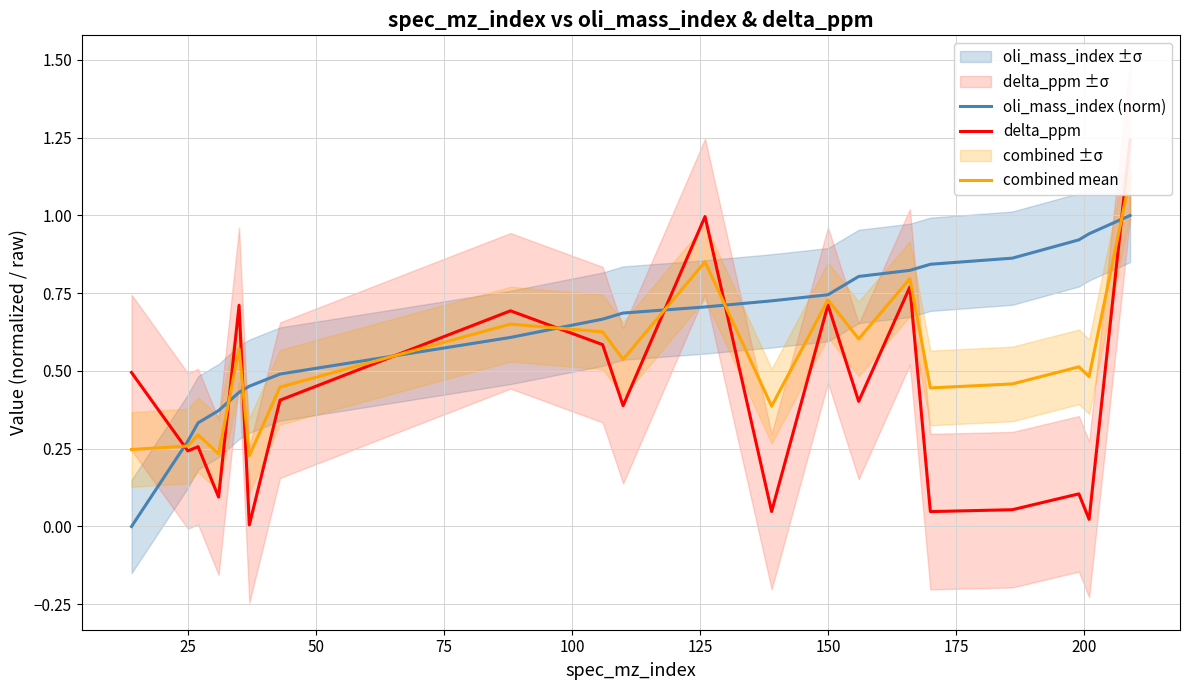

Which series ends up on top after the final intersection of delta_ppm and oli_mass_index (norm)?

delta_ppm